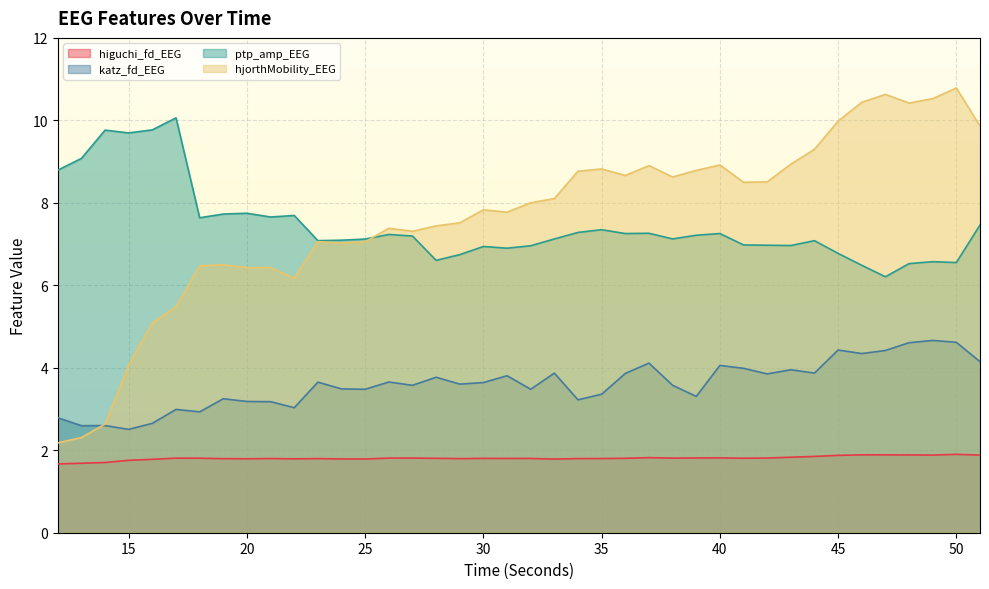

Which series changed the most between 22 and 41?

hjorthMobility_EEG